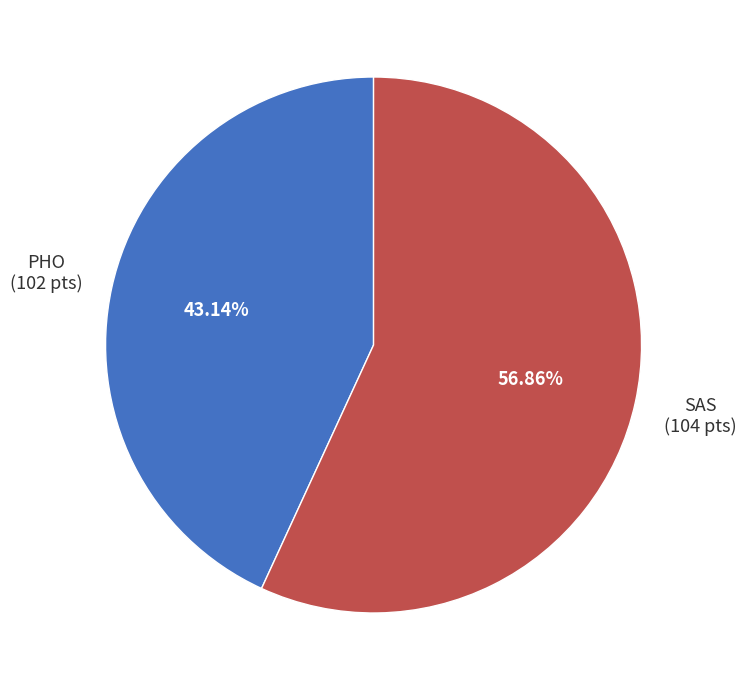

Count the number of slices in the pie.

2